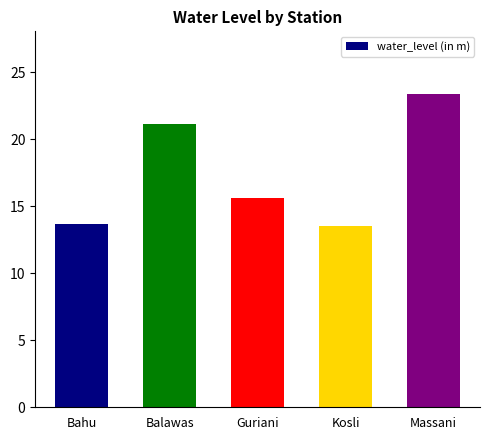

What is the label of the 3rd bar from the left?

Guriani